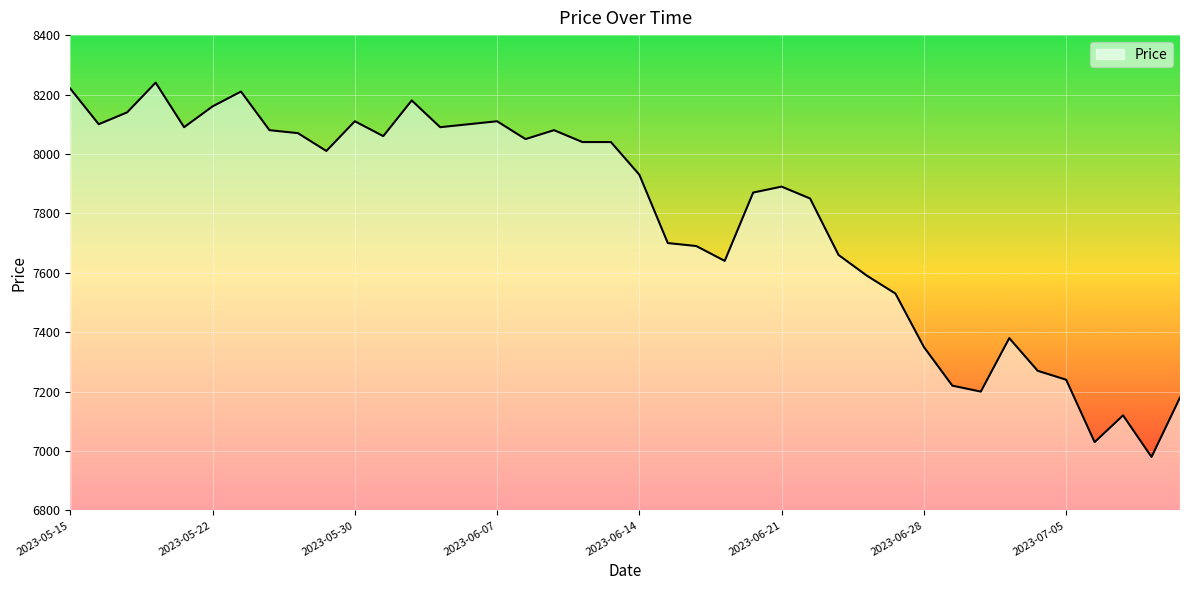

Reading left to right, what are all the values shown in this chart?

8220	8100	8140	8240	8090	8160	8210	8080	8070	8010	8110	8060	8180	8090	8100	8110	8050	8080	8040	8040	7930	7700	7690	7640	7870	7890	7850	7660	7590	7530	7350	7220	7200	7380	7270	7240	7030	7120	6980	7180